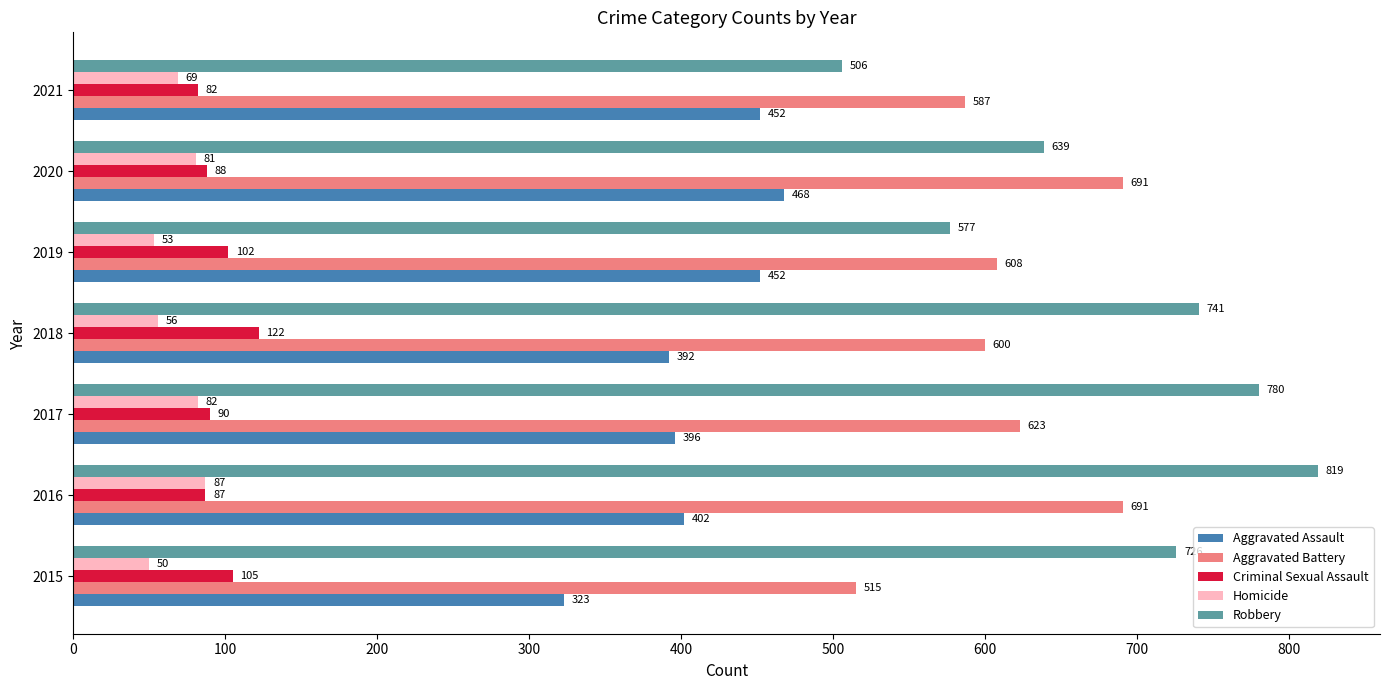

Which series has the widest spread of values?

Robbery